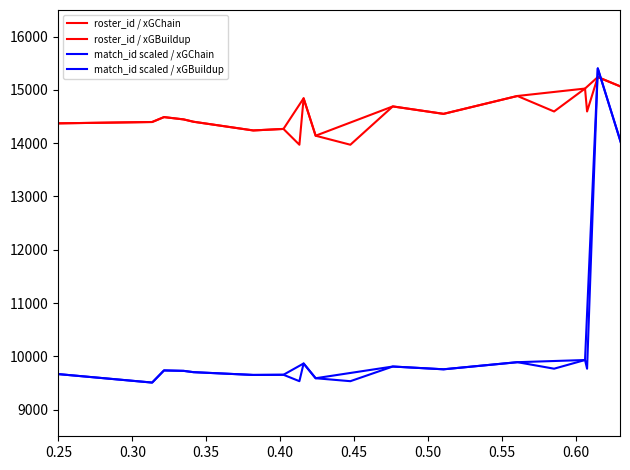

What is the average value of the match_id scaled / xGChain series?

11164.1